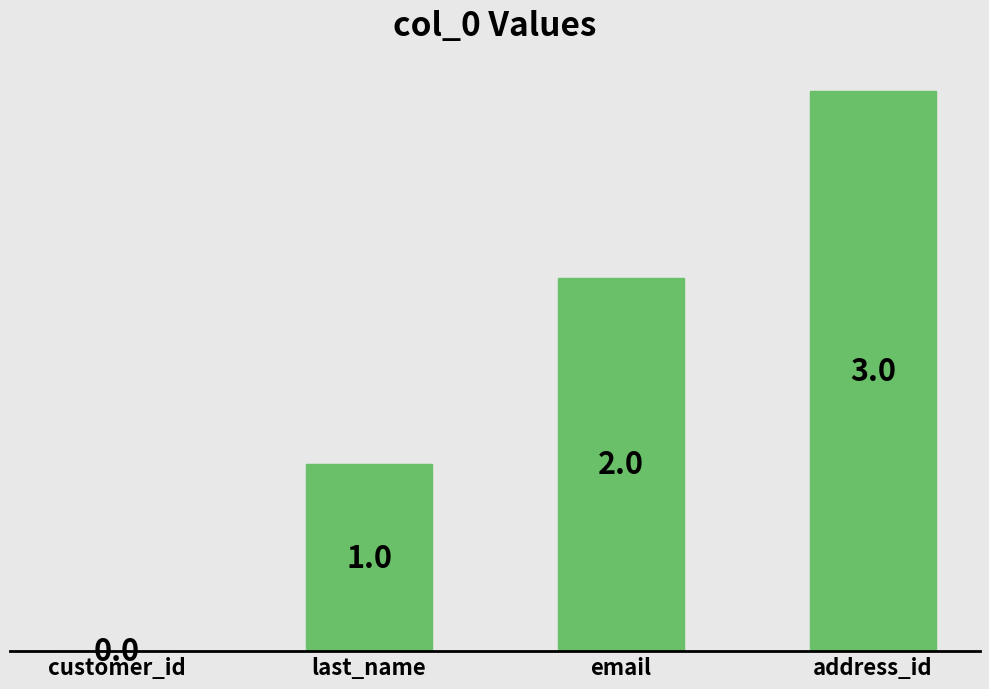

How many categories are shown in the chart?

4